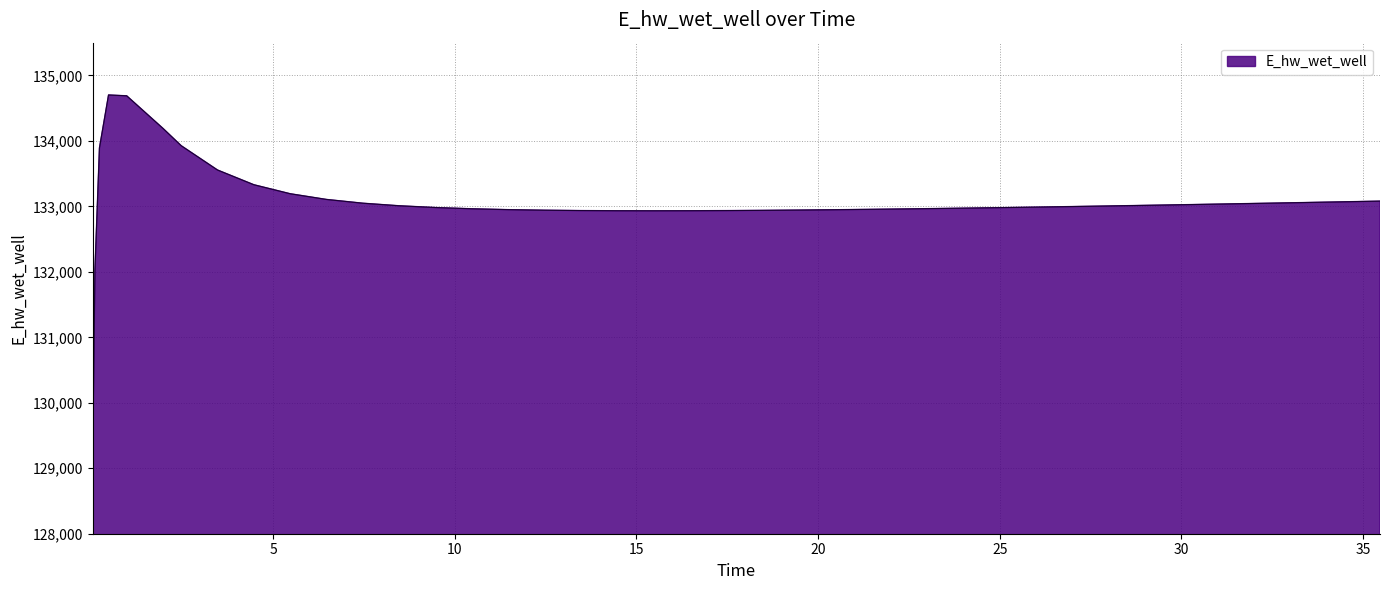

What is the minimum value shown in the chart?

129097.5